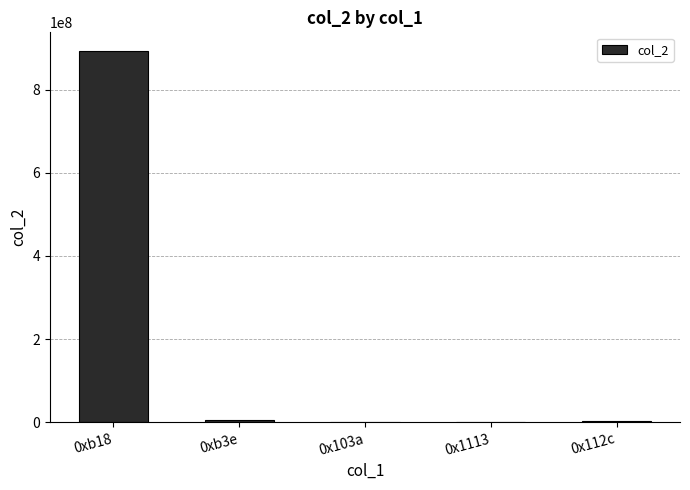

What is the change in value from 0xb3e to 0x112c?

-3014356